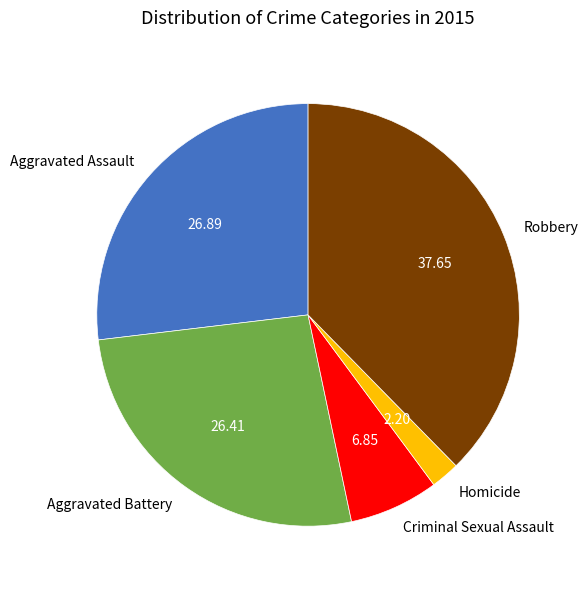

What is the ratio of the value at Robbery to the value at Criminal Sexual Assault?

5.5